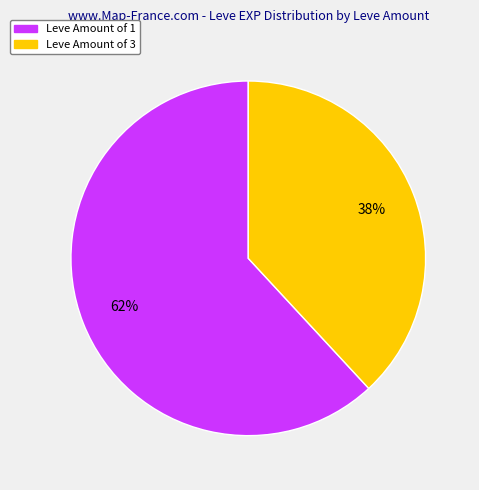

Is there a majority slice in this chart?

Yes